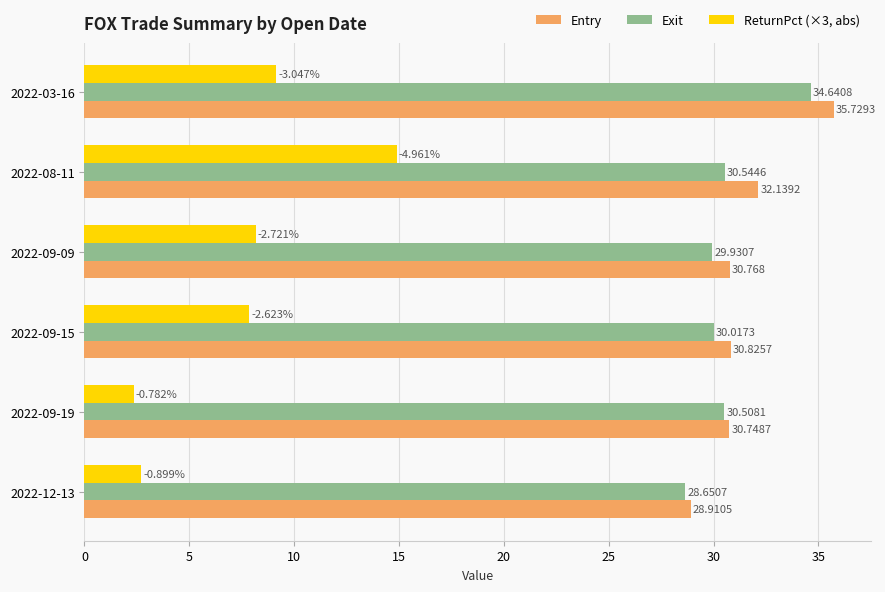

Is the value of Exit at 2022-12-13 greater than the value of ReturnPct (×3, abs) at 2022-08-11?

Yes